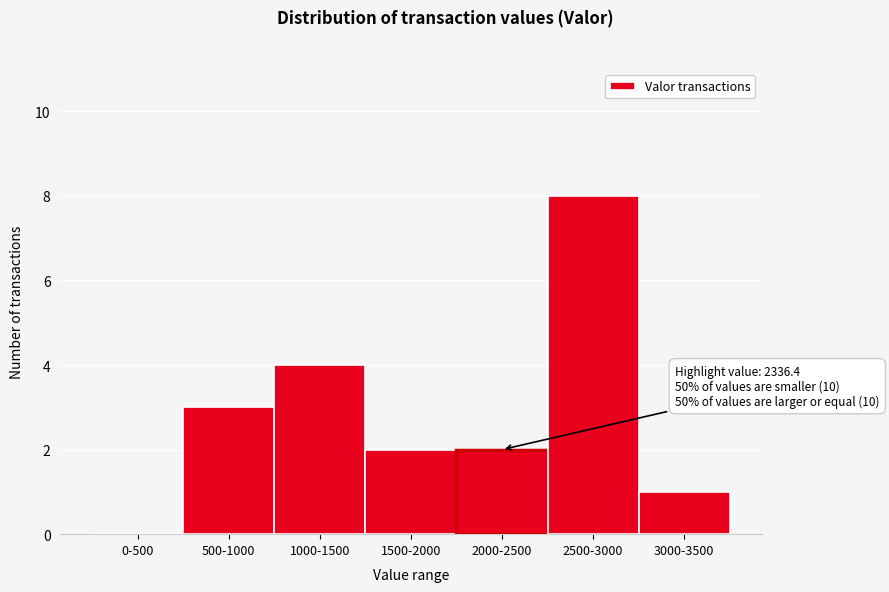

Reading left to right, extract all data points from this chart.

0-500=0	500-1000=3	1000-1500=4	1500-2000=2	2000-2500=2	2500-3000=8	3000-3500=1